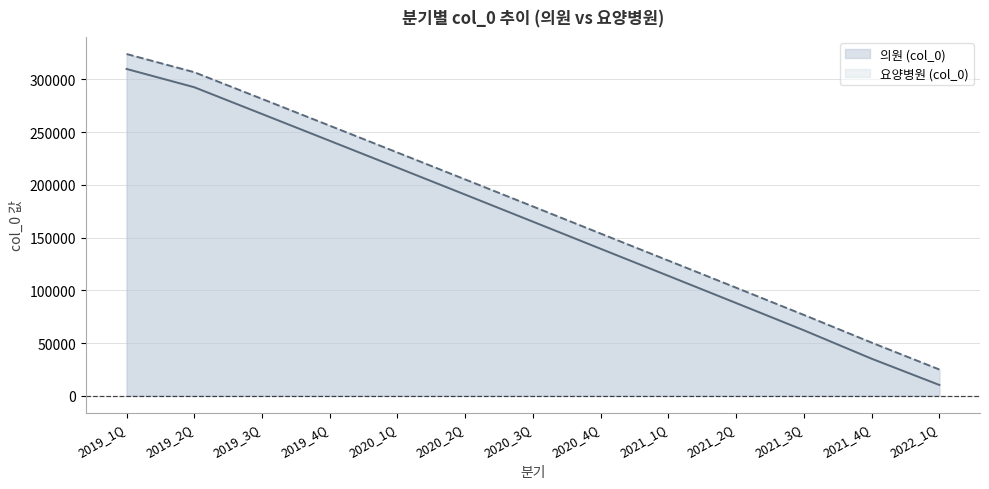

Between 2019_1Q and 2020_1Q, which is larger?

2019_1Q